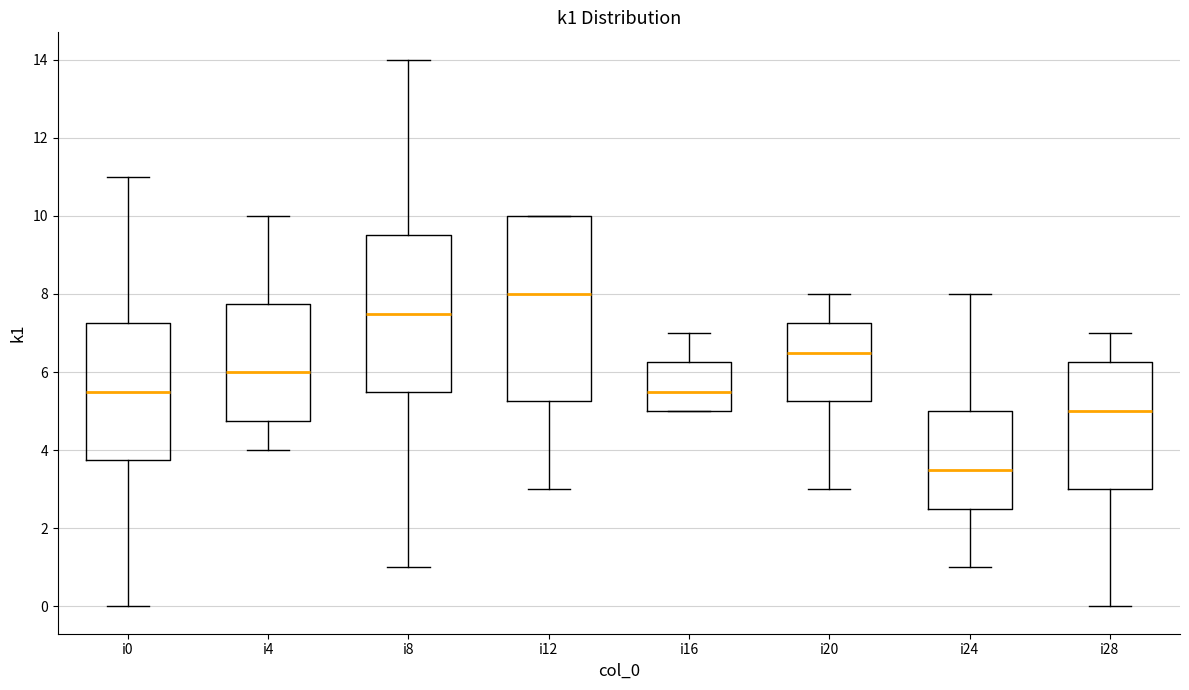

Reading left to right, transcribe this box plot: for each box, give where its median line is, the range the box spans, and where its two whiskers end, as read against the y-axis. The values are not printed on the chart, so give them approximately, as read against the axis.

i0: median 5.6, box 3.8 to 7.2, whiskers 0.0 to 11.0
i4: median 6.0, box 4.8 to 7.8, whiskers 4.0 to 10.0
i8: median 7.6, box 5.6 to 9.6, whiskers 1.0 to 14.0
i12: median 8.0, box 5.2 to 10.0, whiskers 3.0 to 10.0
i16: median 5.6, box 5.0 to 6.2, whiskers 5.0 to 7.0
i20: median 6.6, box 5.2 to 7.2, whiskers 3.0 to 8.0
i24: median 3.6, box 2.6 to 5.0, whiskers 1.0 to 8.0
i28: median 5.0, box 3.0 to 6.2, whiskers 0.0 to 7.0